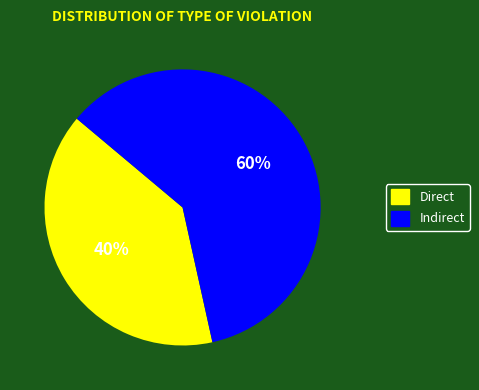

To the nearest percent, what is the average slice percentage?

50%